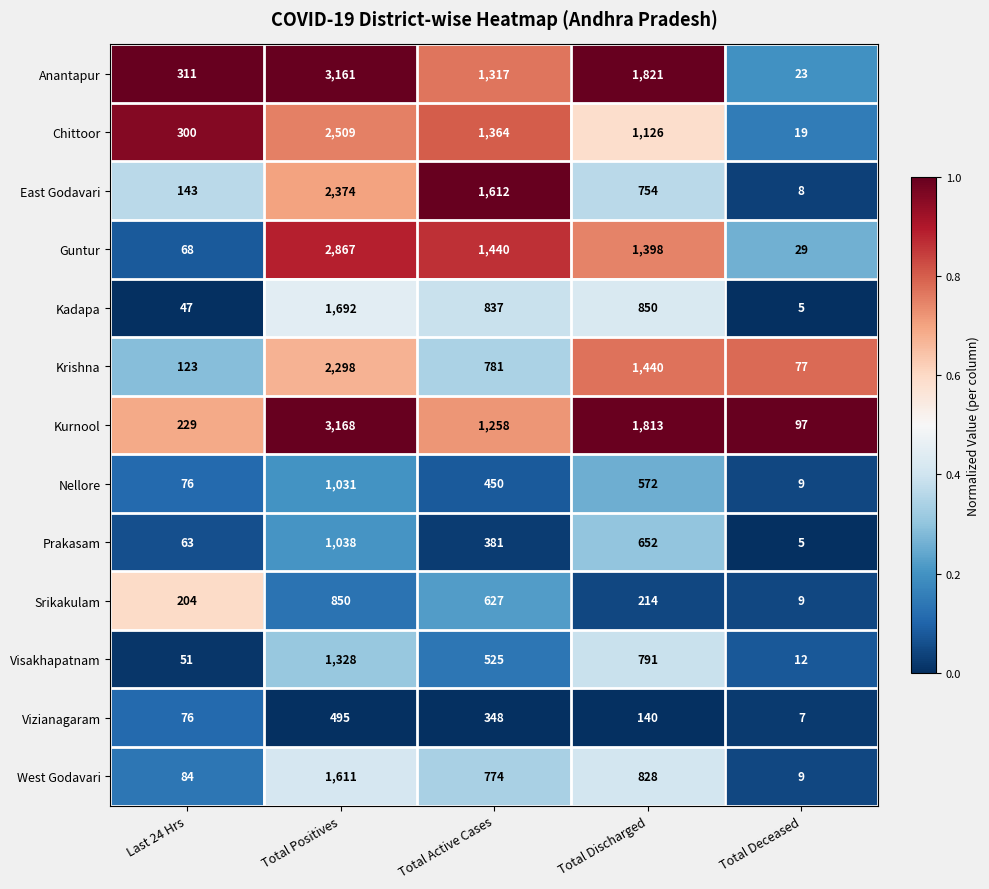

What is the difference between the second highest and second lowest values in the East Godavari series?

1469